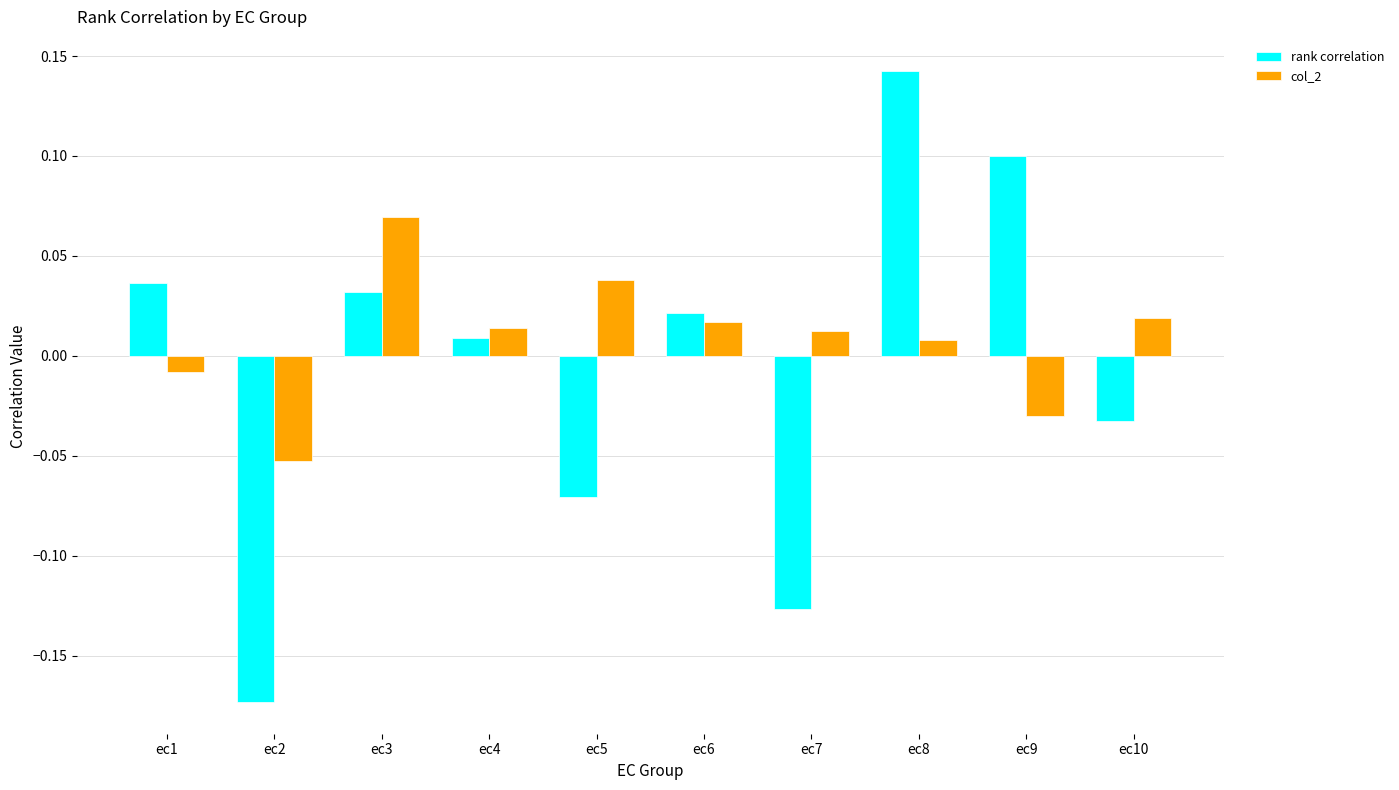

How many negative values does the rank correlation series have?

4